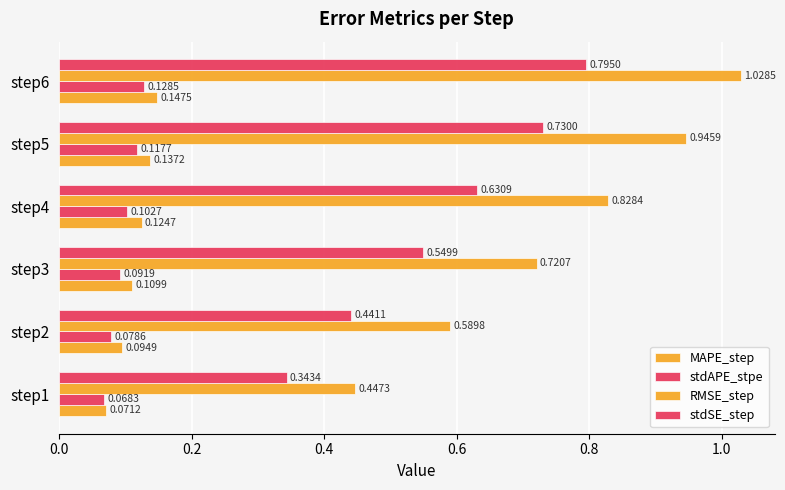

How many data points does each series have?

6